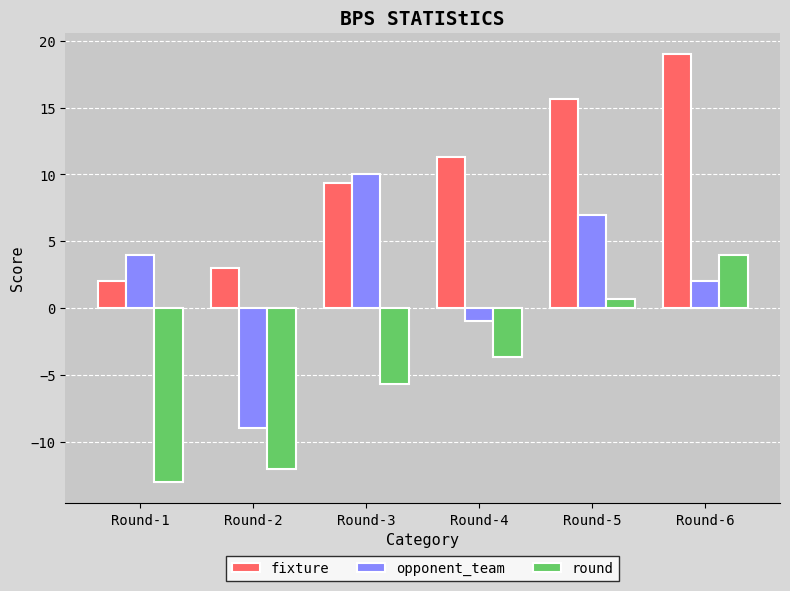

What is the difference between the highest and lowest values at Round-1?

17.0